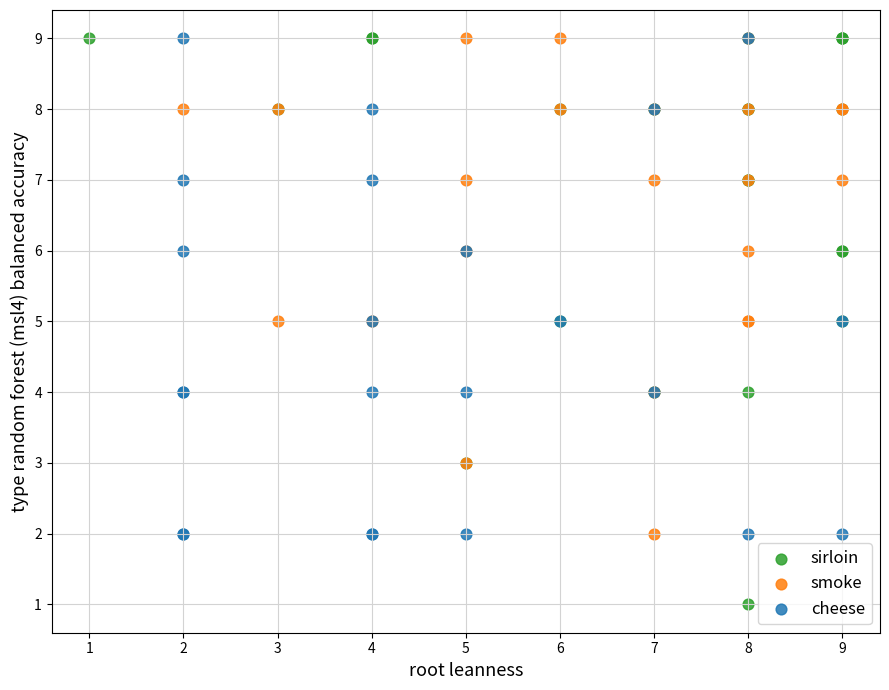

Which series contains the lowest Y value?

sirloin